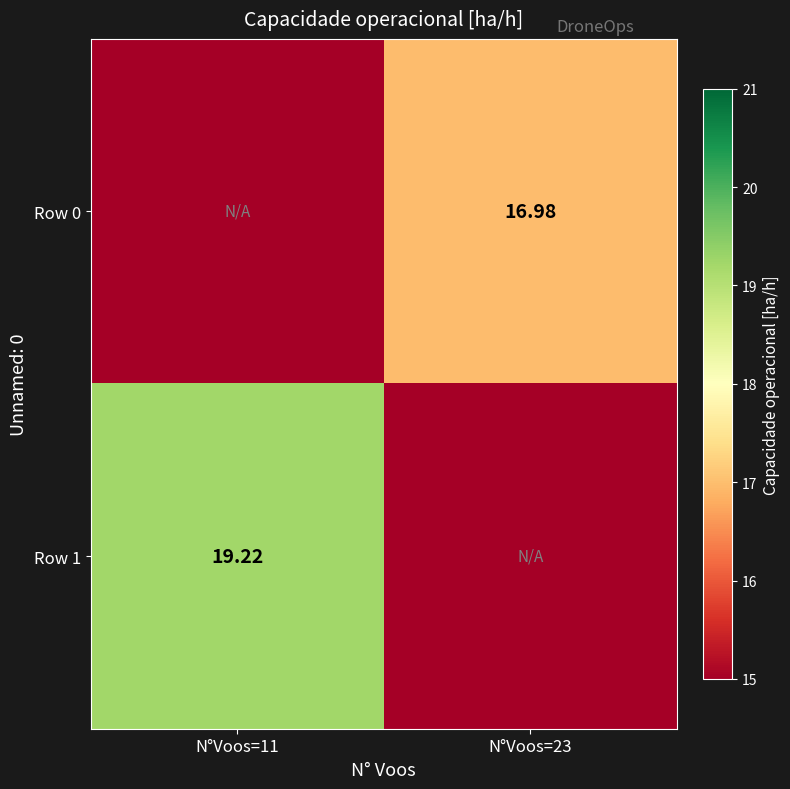

What is the total value across all series at N°Voos=23?

17.0